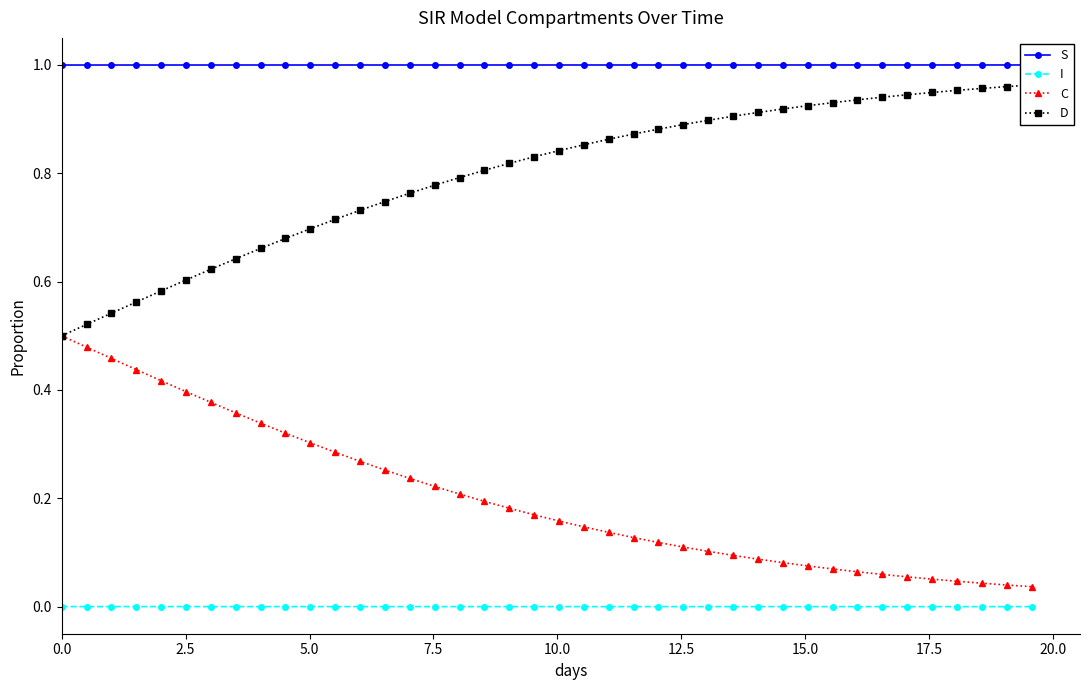

True or false: D and S cross at least once.

False